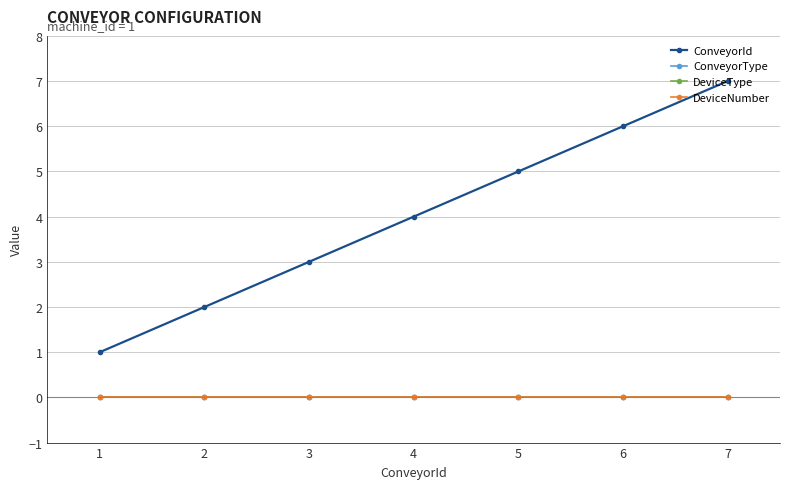

Does the chart have visible grid lines?

Yes